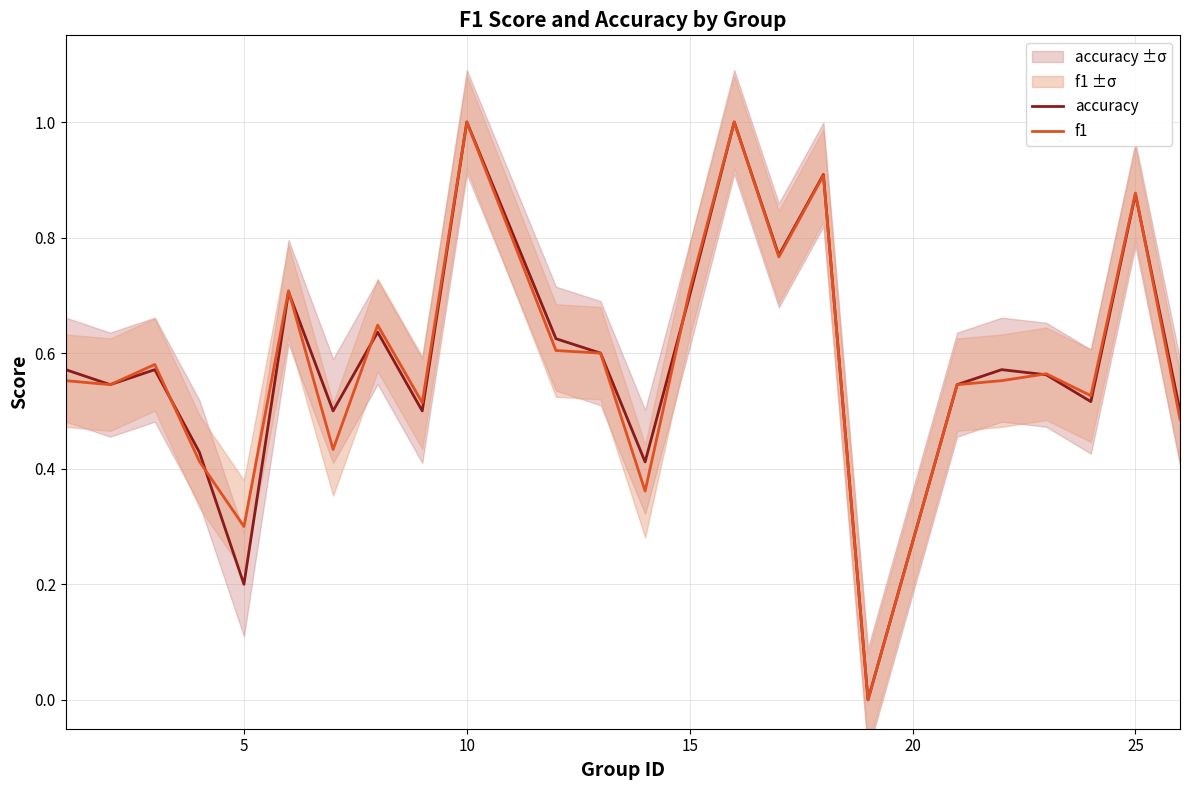

What is the approximate value of accuracy at 15?

0.7